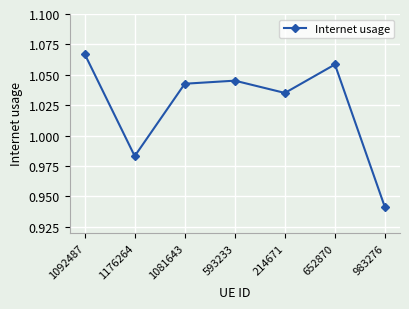

List the labels in order of value, largest first.

1092487, 652870, 593233, 1081643, 214671, 1176264, 983276